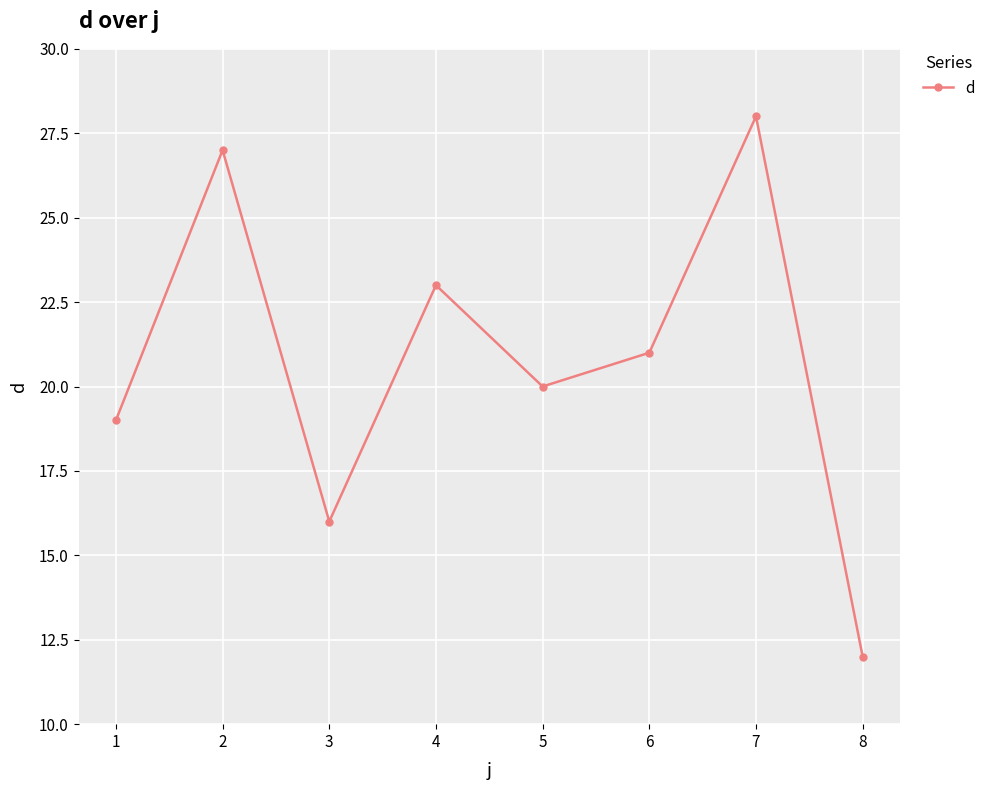

List the labels in order of value, smallest first.

8, 3, 1, 5, 6, 4, 2, 7